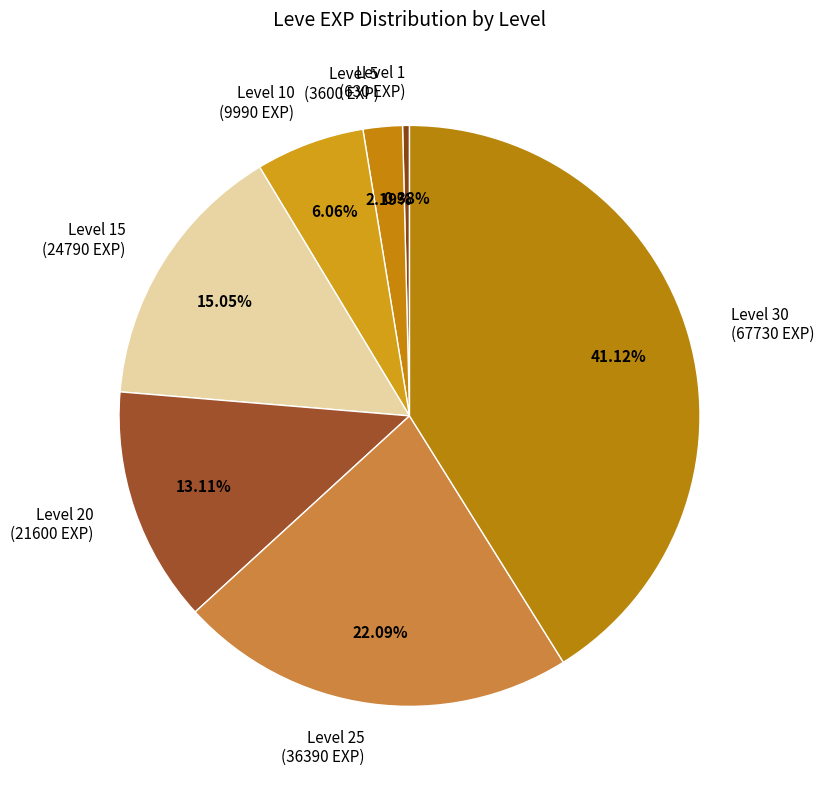

What is the ratio of the value at Level 15 (24790 EXP) to the value at Level 1 (630 EXP)?

39.3